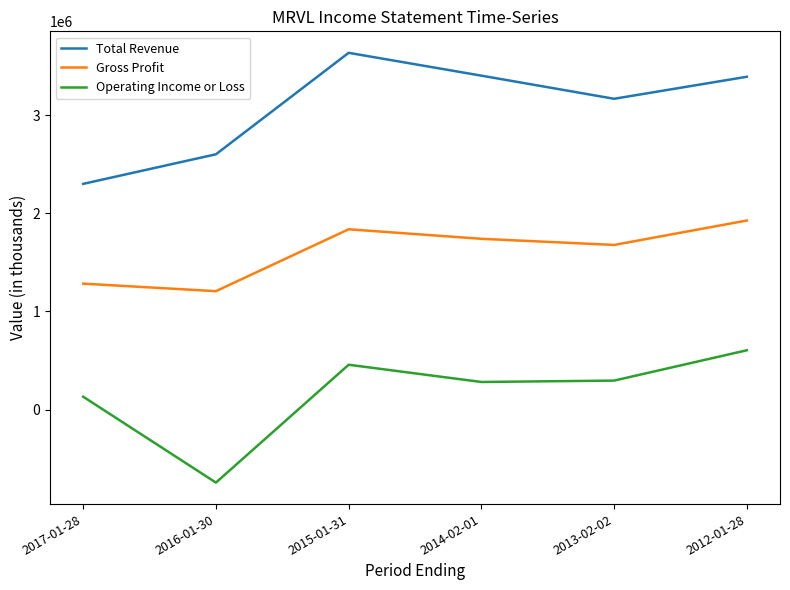

At which label does Gross Profit first exceed 1740700?

2015-01-31